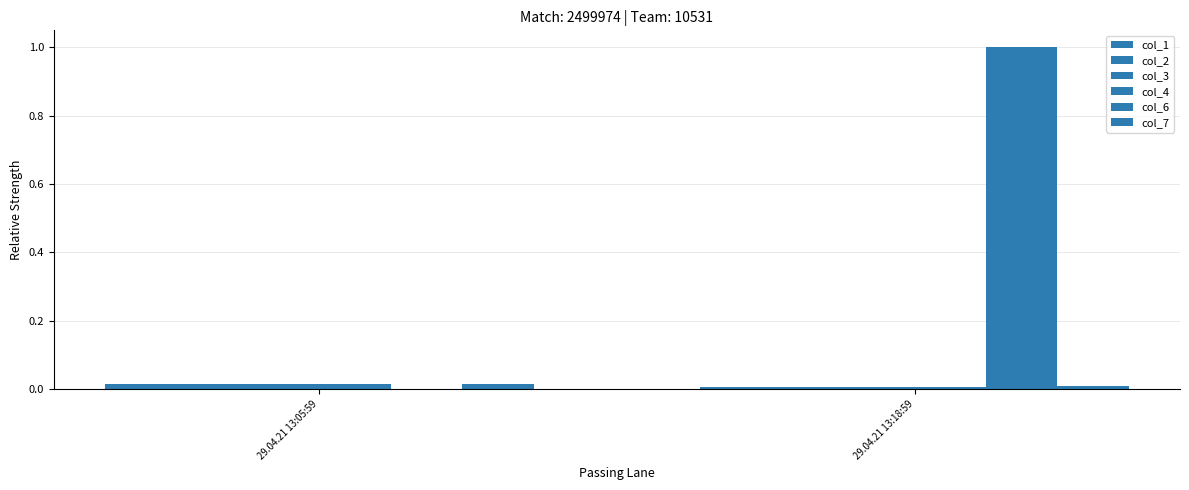

Does the chart contain stacked bars?

No